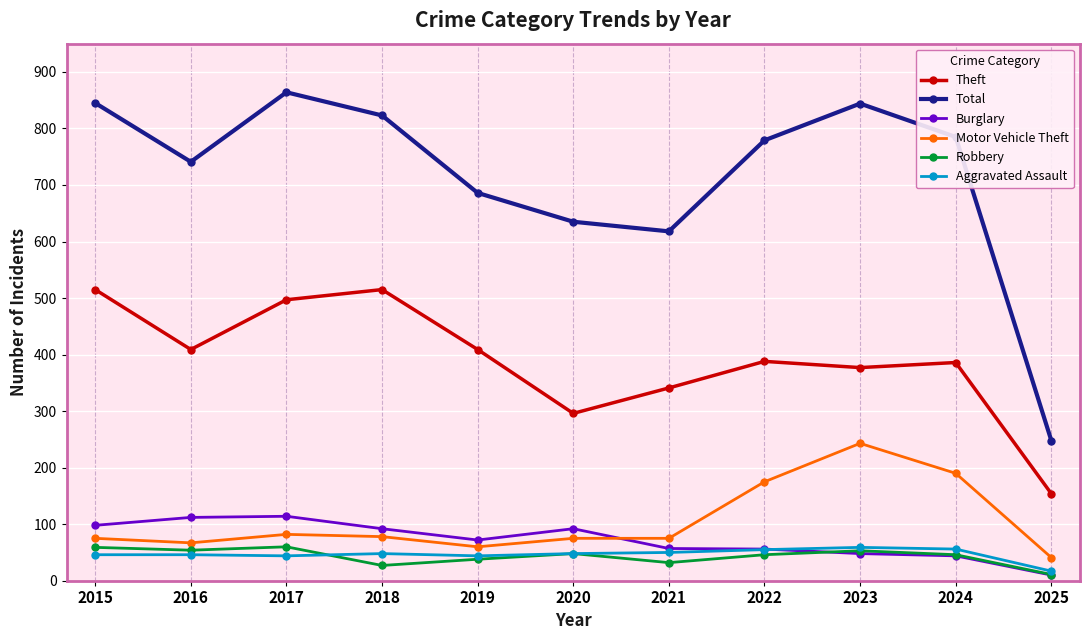

Is this an area chart (filled region under the line)?

No